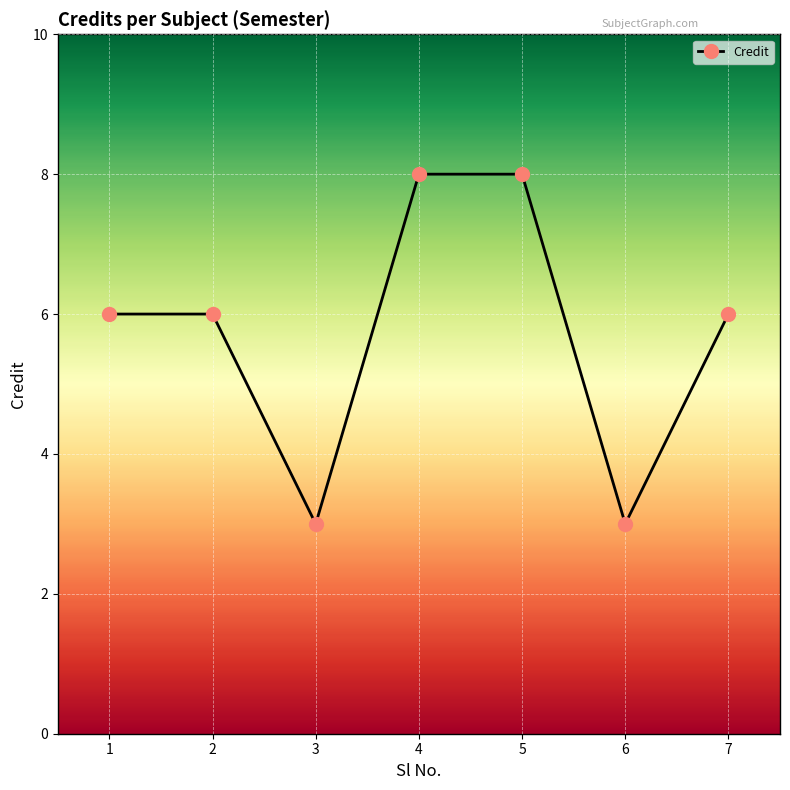

True or false: the data shows 3 at 3.

True